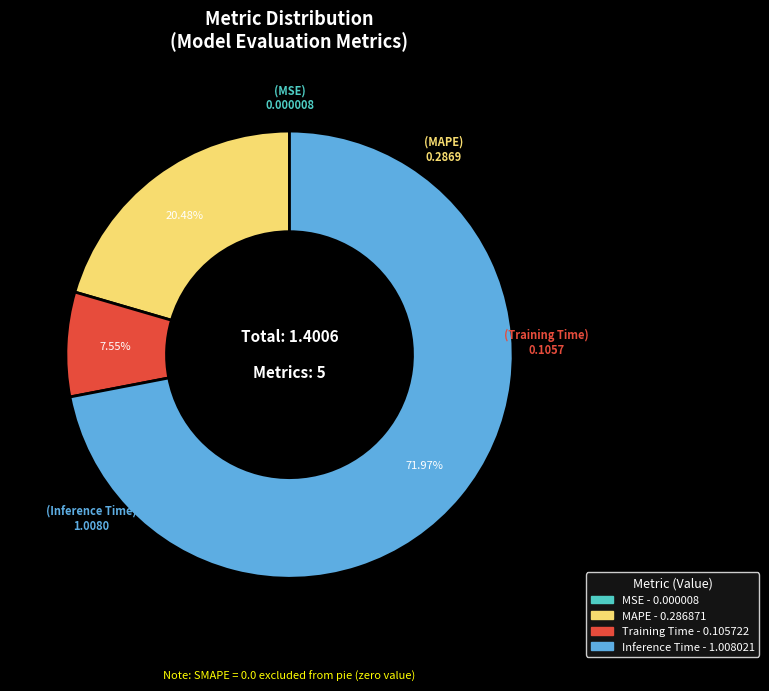

Does any single category account for the majority?

Yes